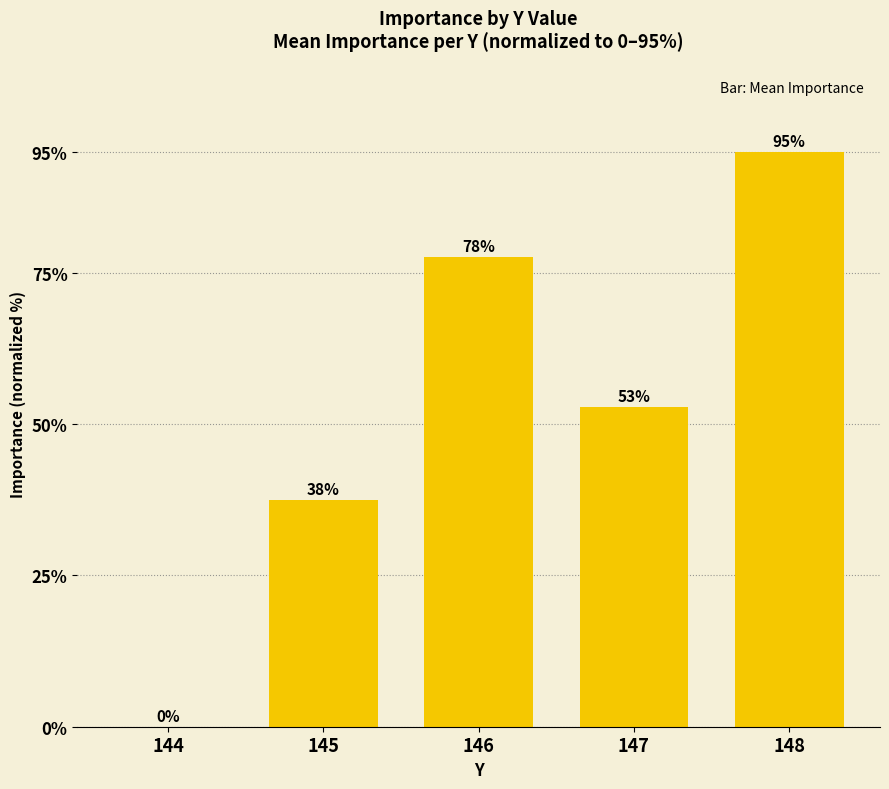

What is the greatest value displayed?

95.0